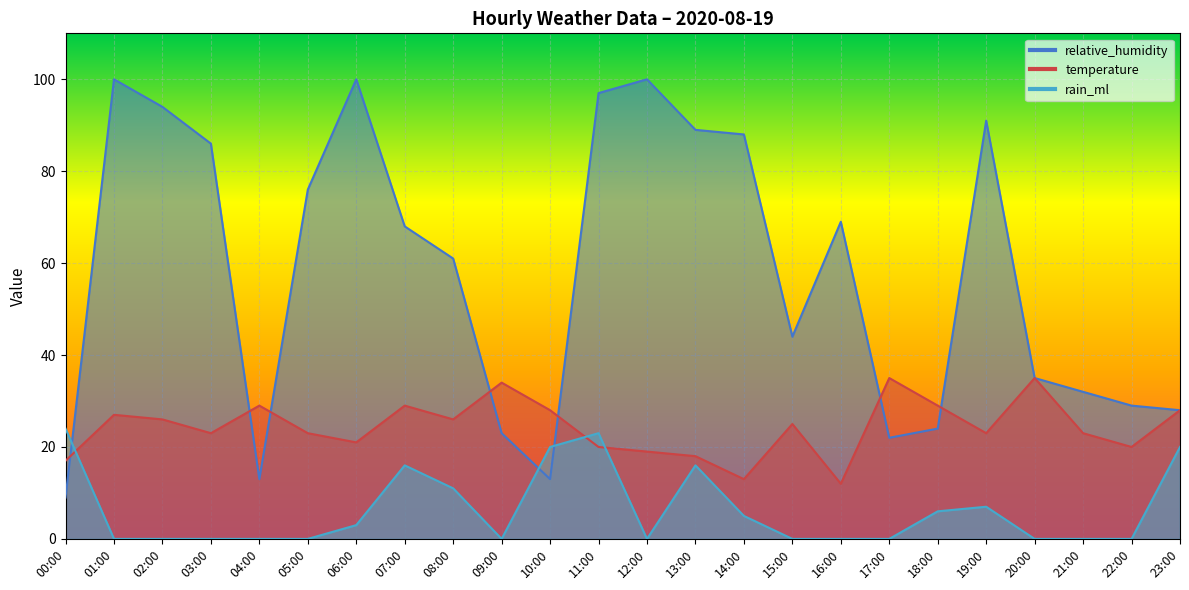

What position from the left is 03:00?

4